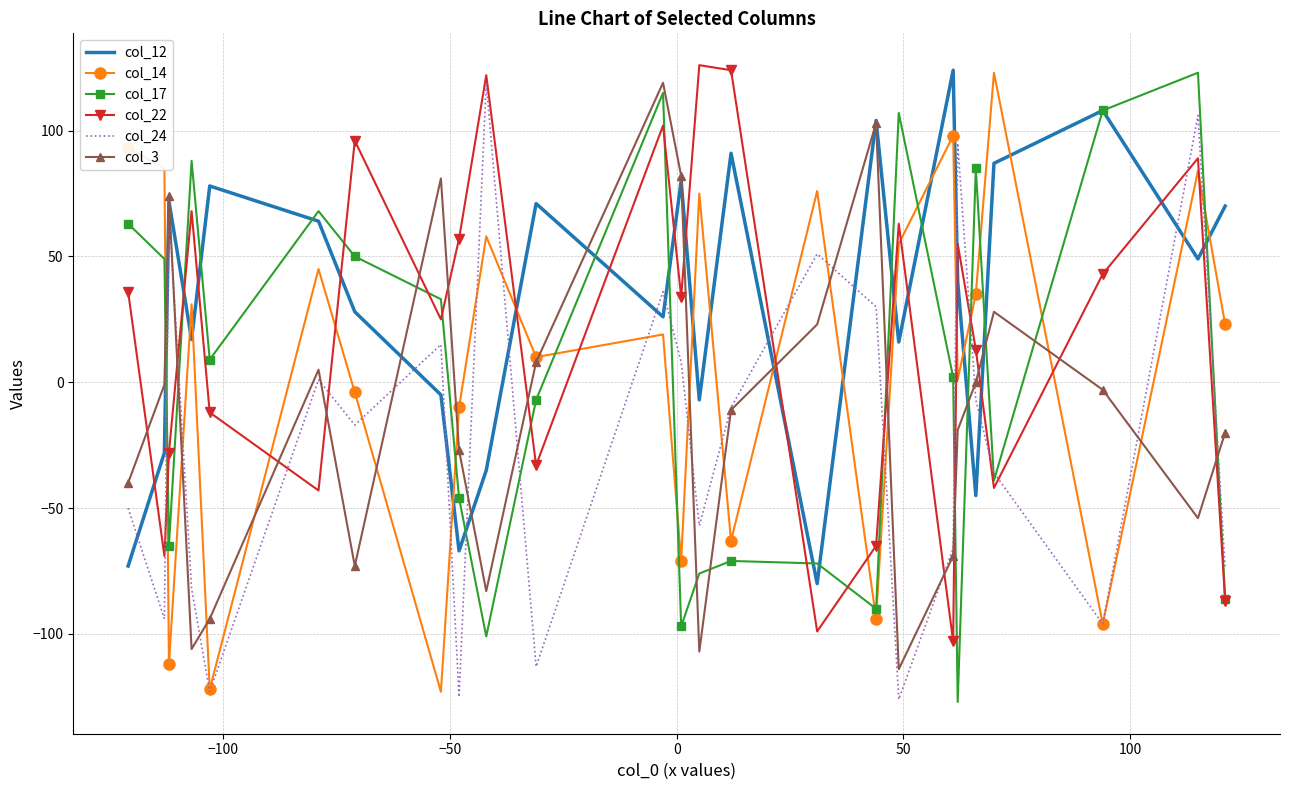

True or false: col_22 and col_24 cross at least once.

True